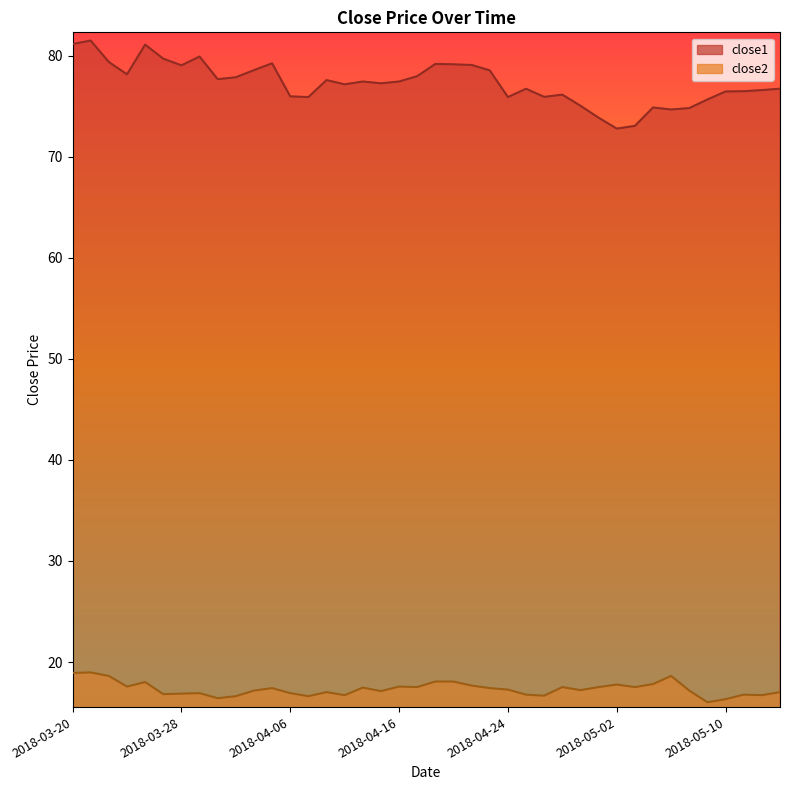

Which series has the widest spread of values?

close1